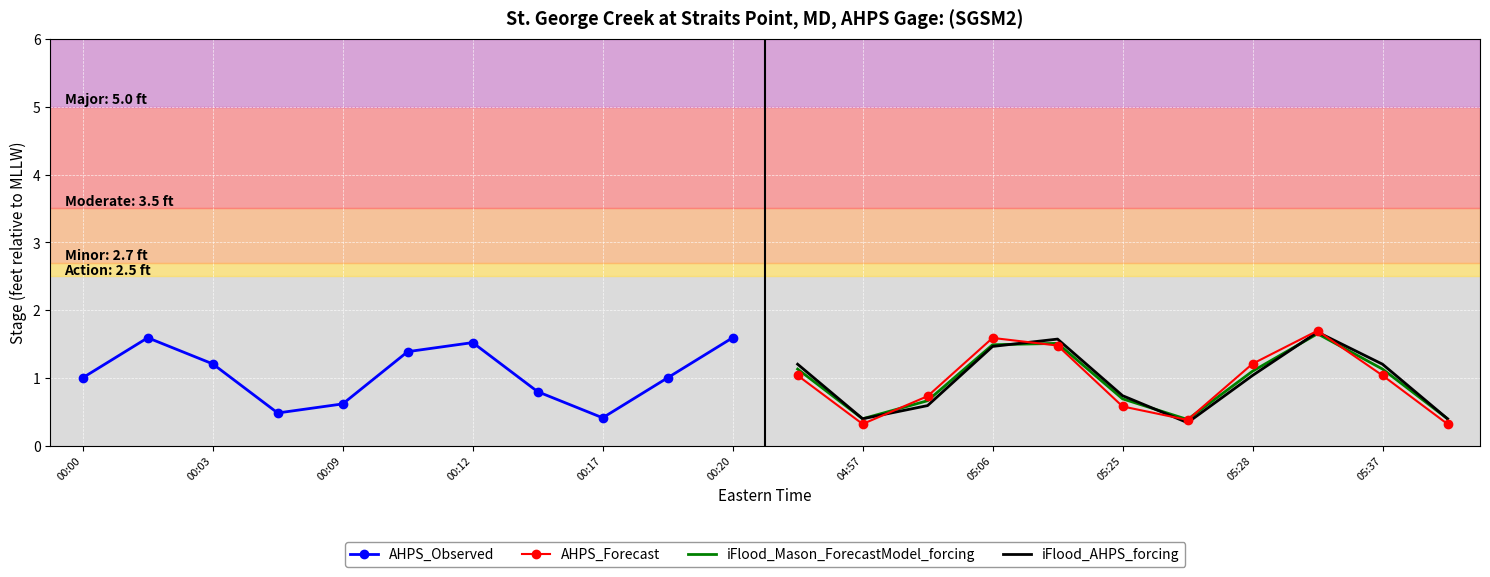

The value of AHPS_Observed at 00:20 is 1.6. True or false?

True